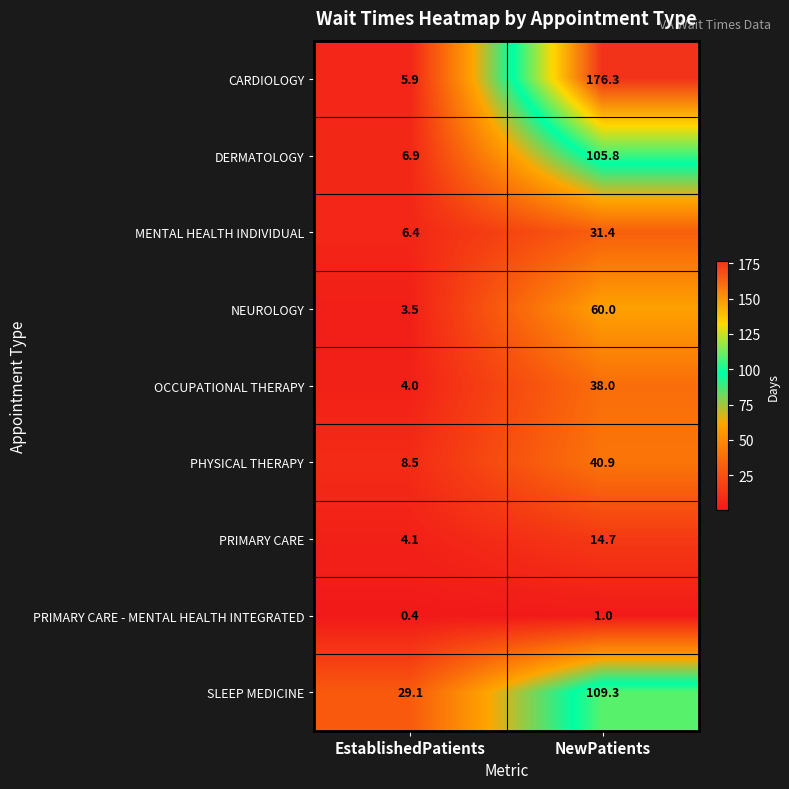

What is the total value across all series at NewPatients?

577.4